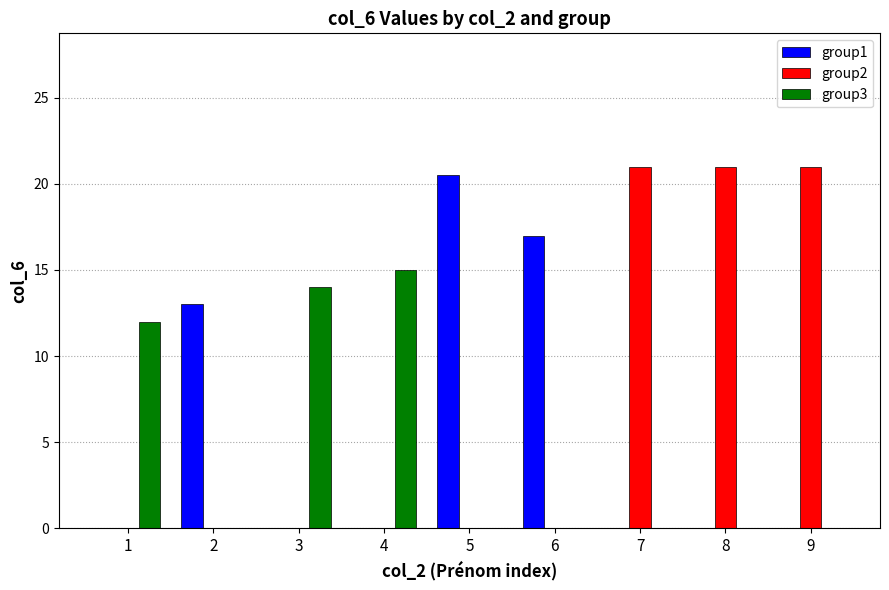

What is the total value across all series at 9?

21.0